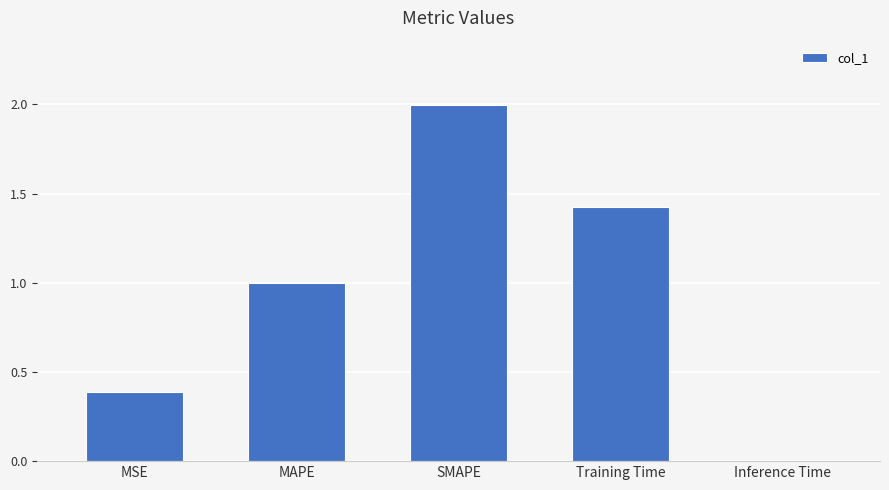

What is the value of the 2nd bar from the left?

1.0